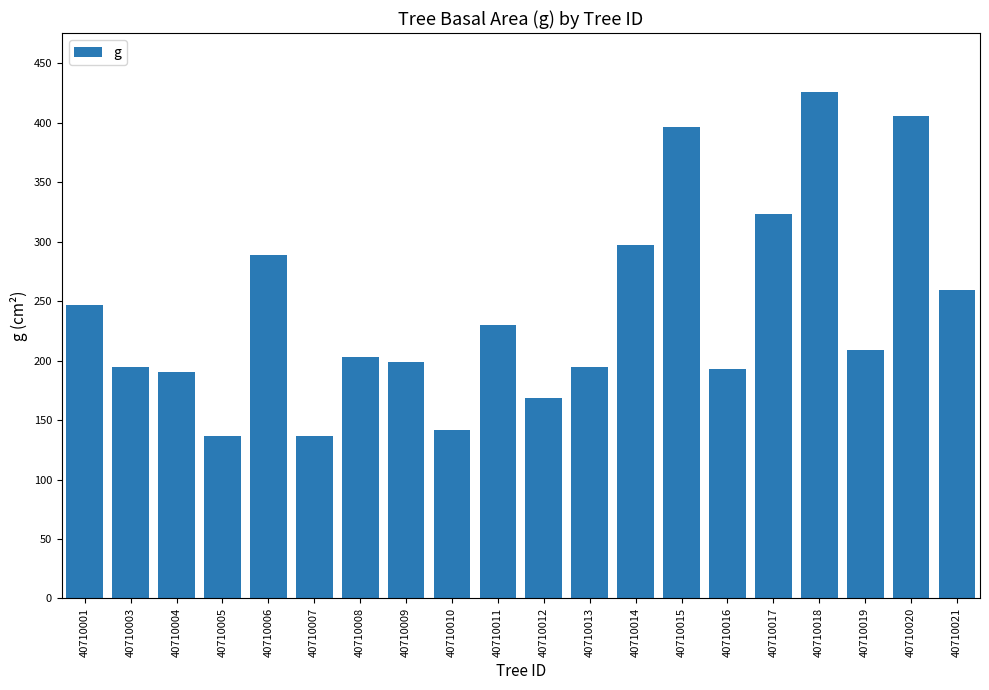

Which category has the highest value across all series?

40710018